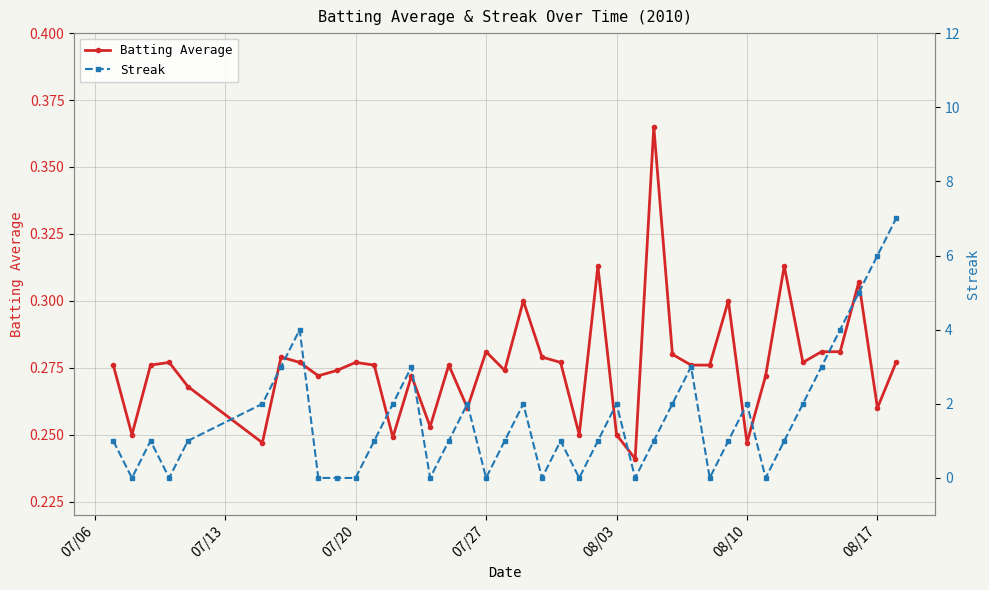

What is the average value of the Batting Average series?

0.3